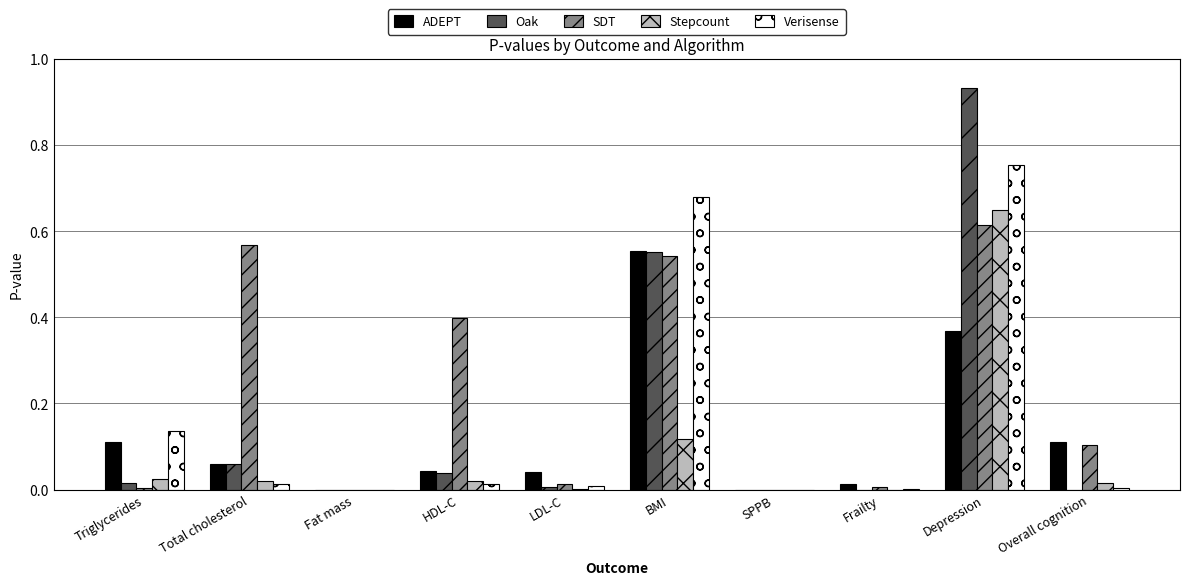

What is the sum of all ADEPT values?

1.3